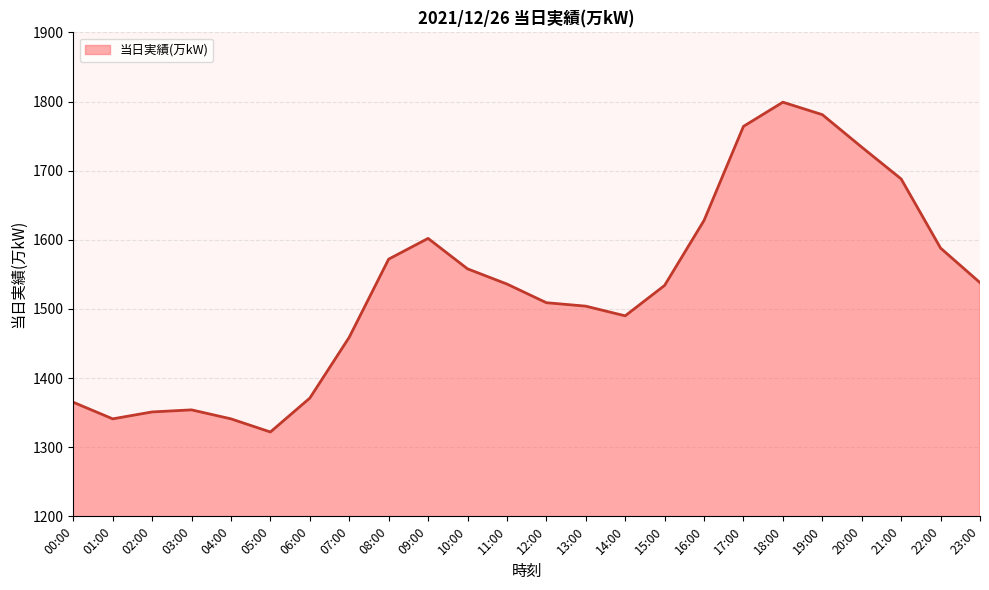

Which category has the lowest value across all series?

05:00